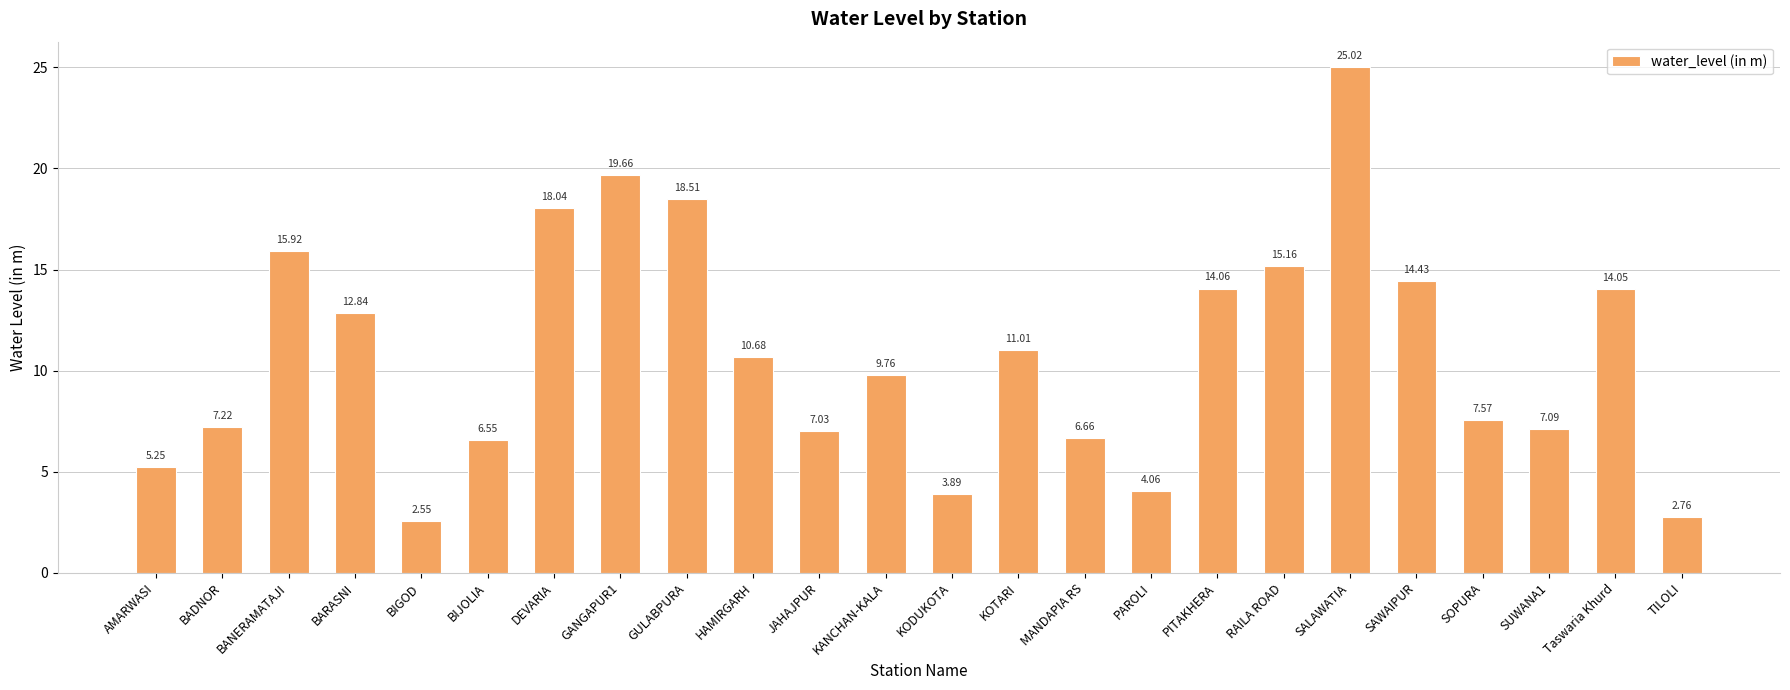

What is the difference between the maximum and second lowest values?

22.3